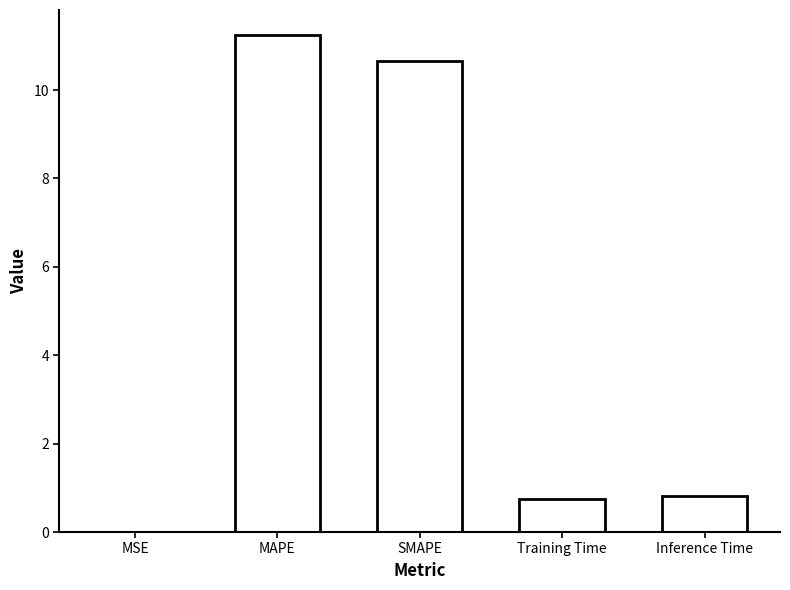

Between MSE and MAPE, which is larger?

MAPE